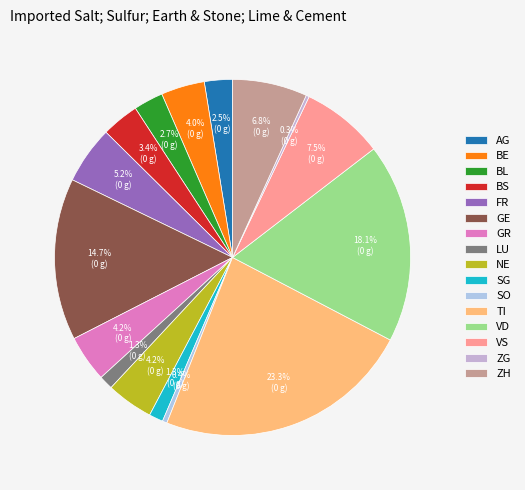

Do BE and ZH together represent more than half of the pie?

No